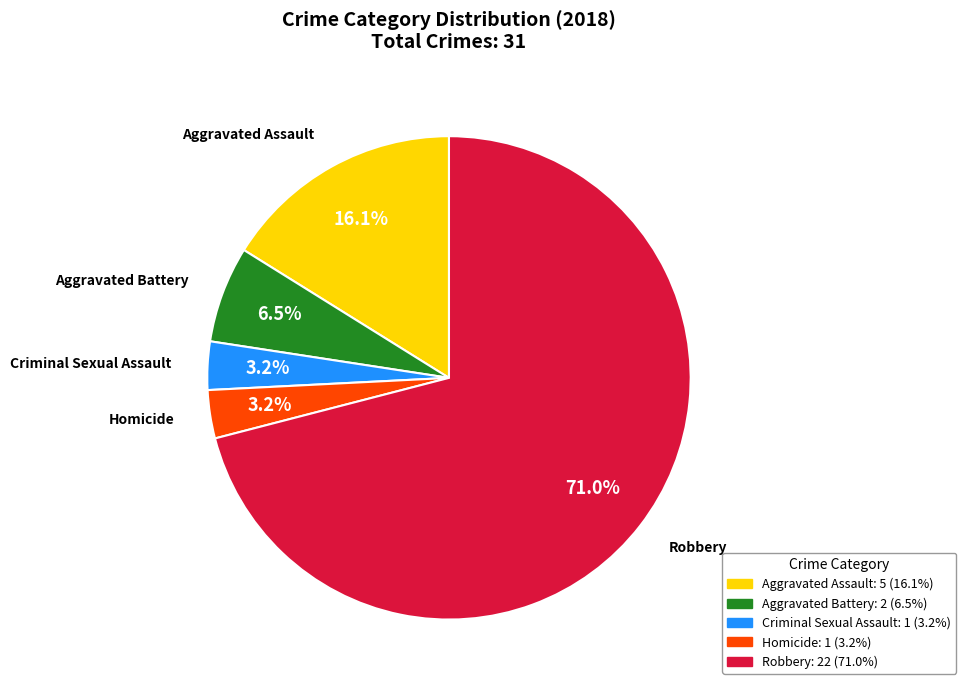

Is it true that Aggravated Battery is 1% of the pie?

False